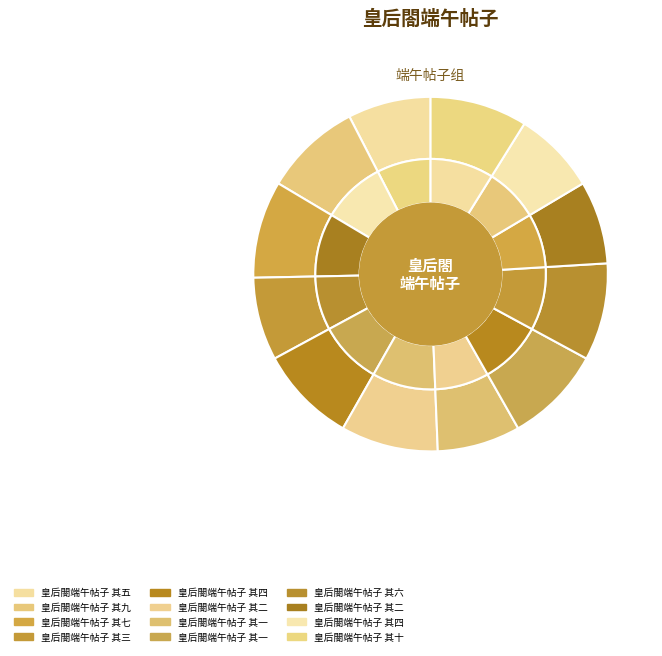

What is the change in value from 皇后閤端午帖子 其七 to 皇后閤端午帖子 其三?

-4